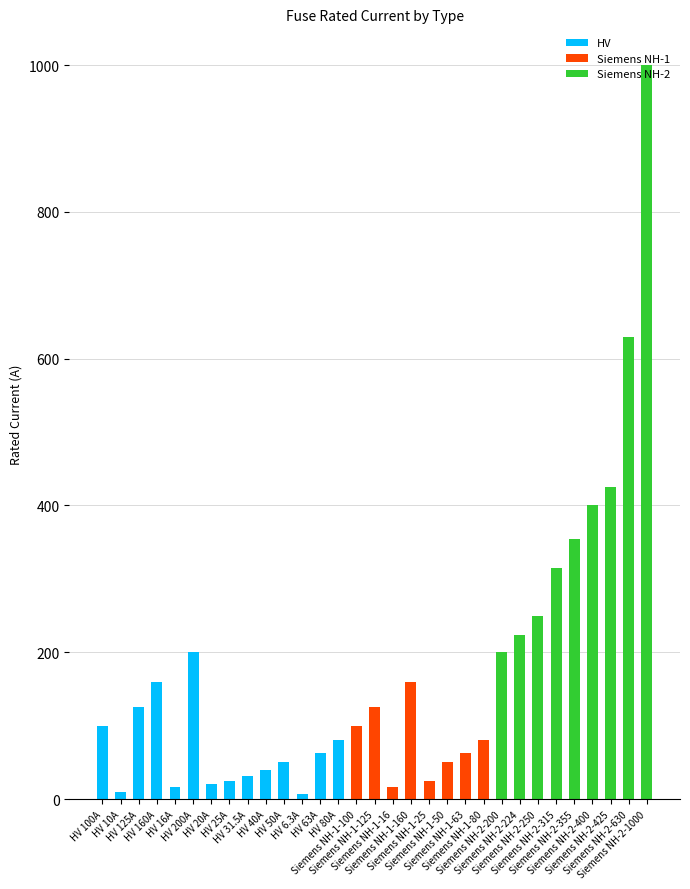

What is the maximum value for HV?

200.0